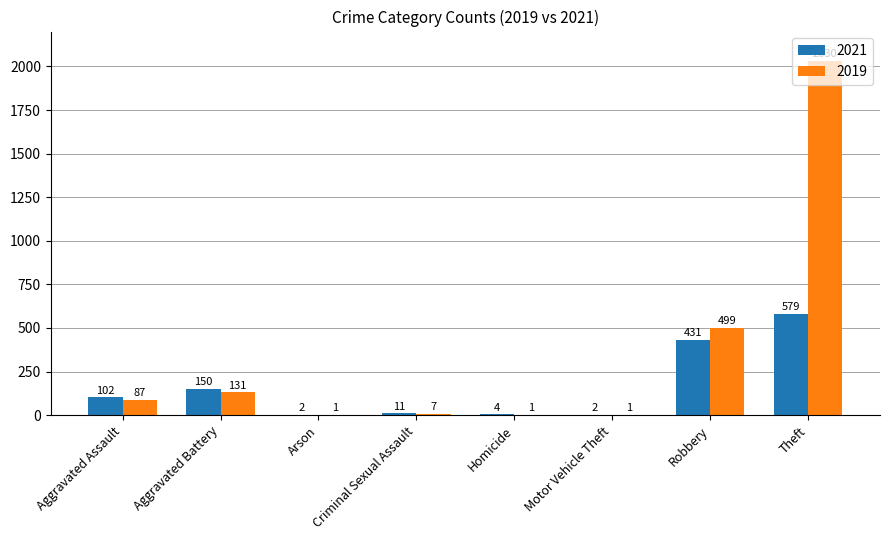

What is the sum of all 2019 values?

2757